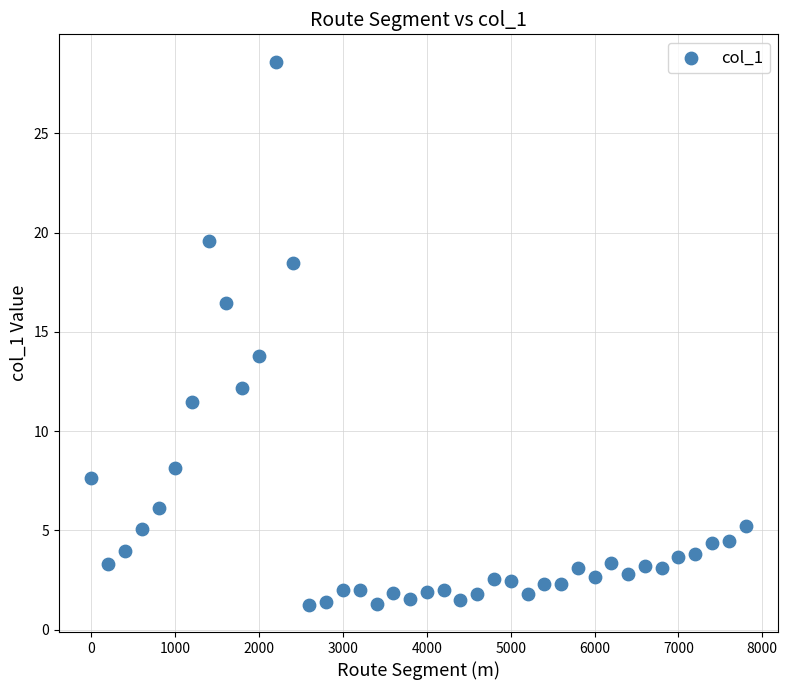

What is the range of Y values (max minus min)?

27.4